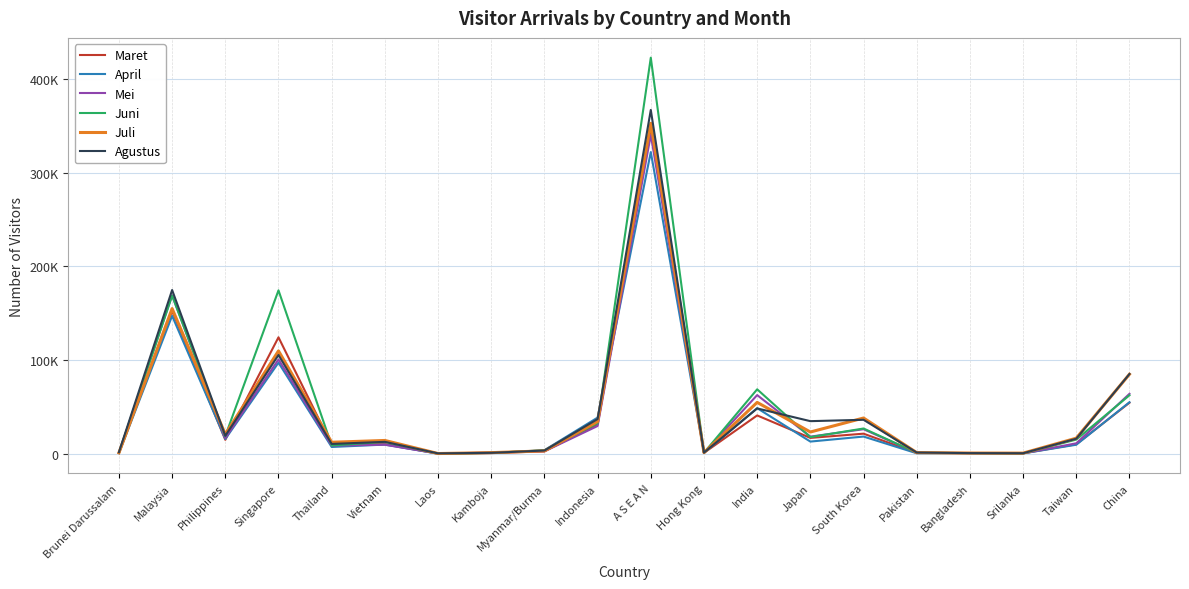

What are all the series names shown in the legend?

Maret, April, Mei, Juni, Juli, Agustus